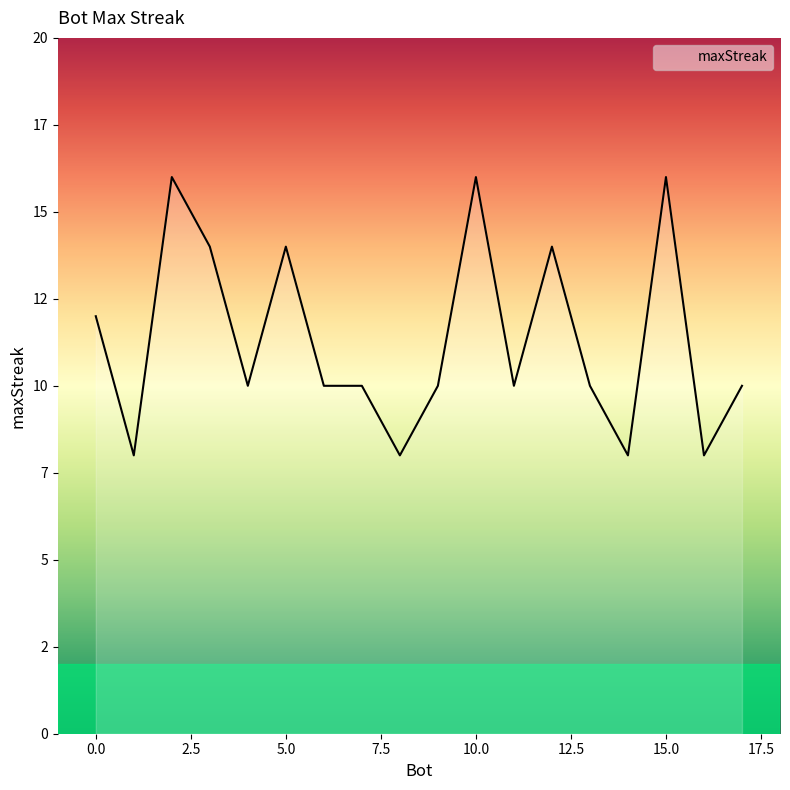

Is this an area chart (filled region under the line)?

No